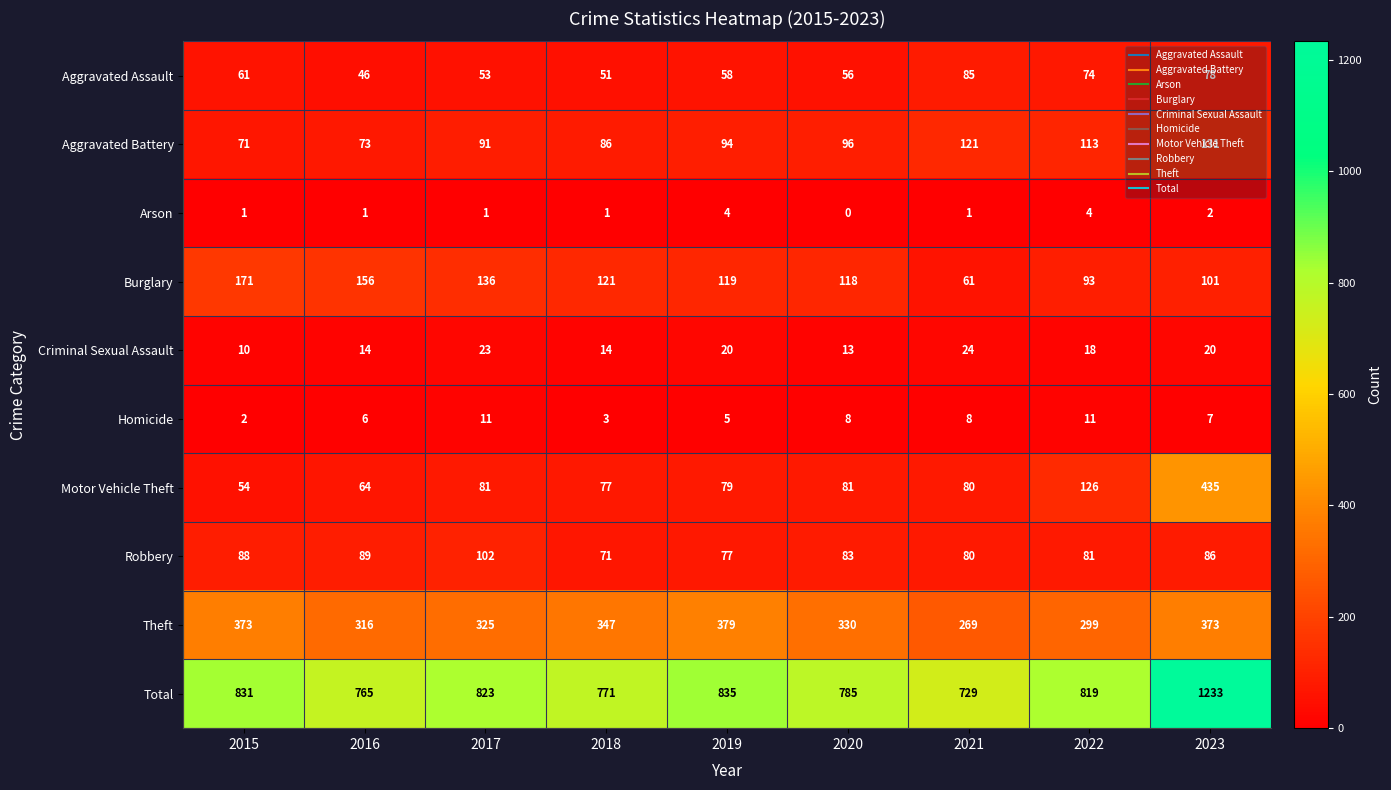

At how many categories does at least one series exceed 523?

9